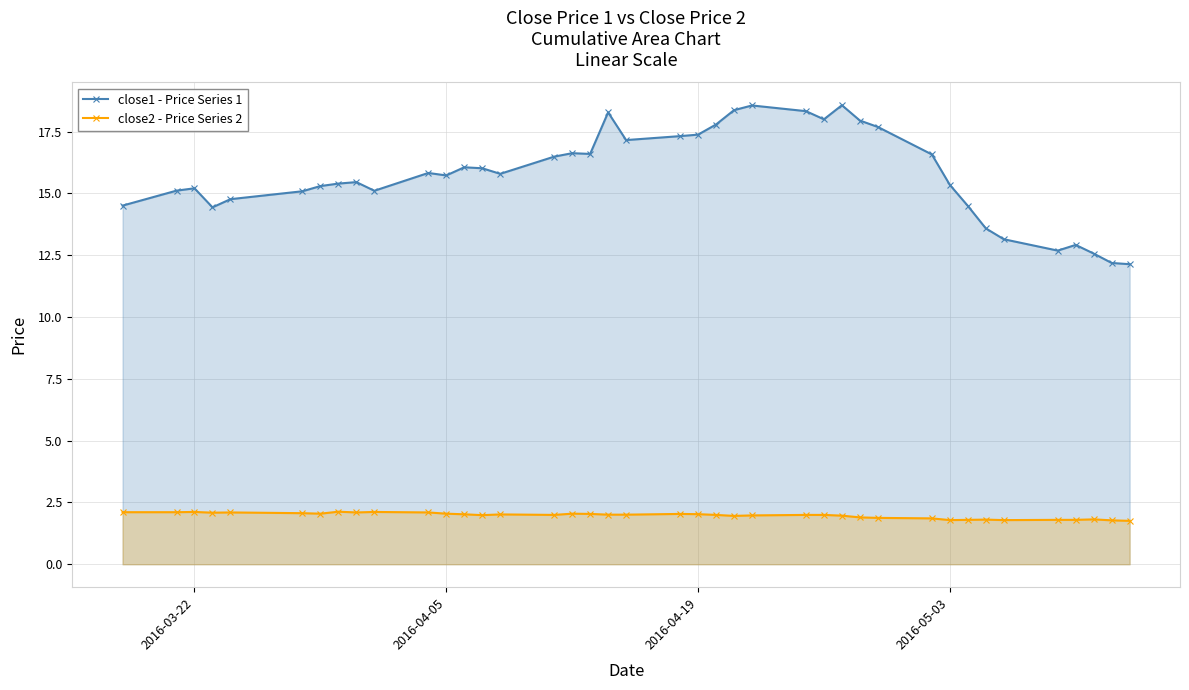

True or false: close2 - Price Series 2 has more than 0 points higher than both neighbors.

True